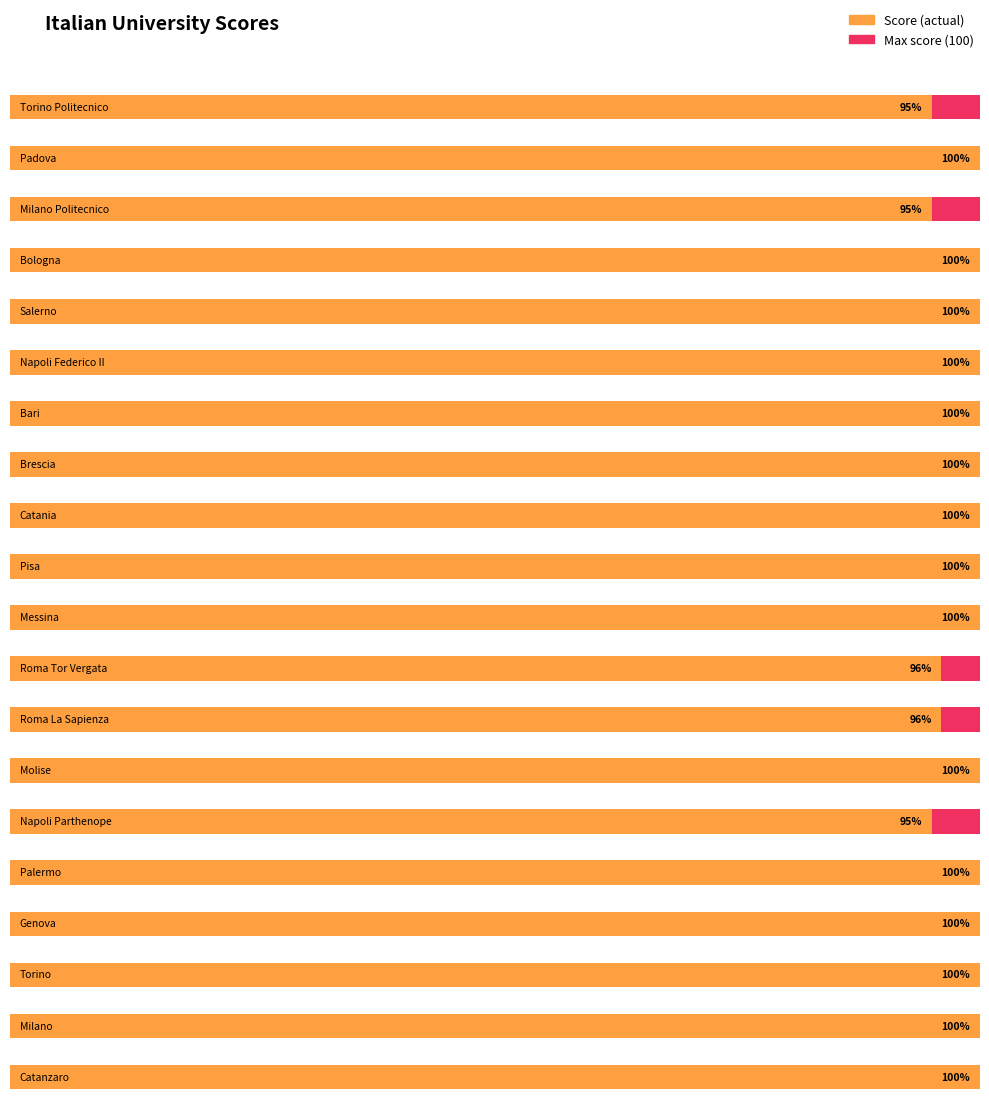

What is the sum of the Score 100 values at 8 and 15?

200